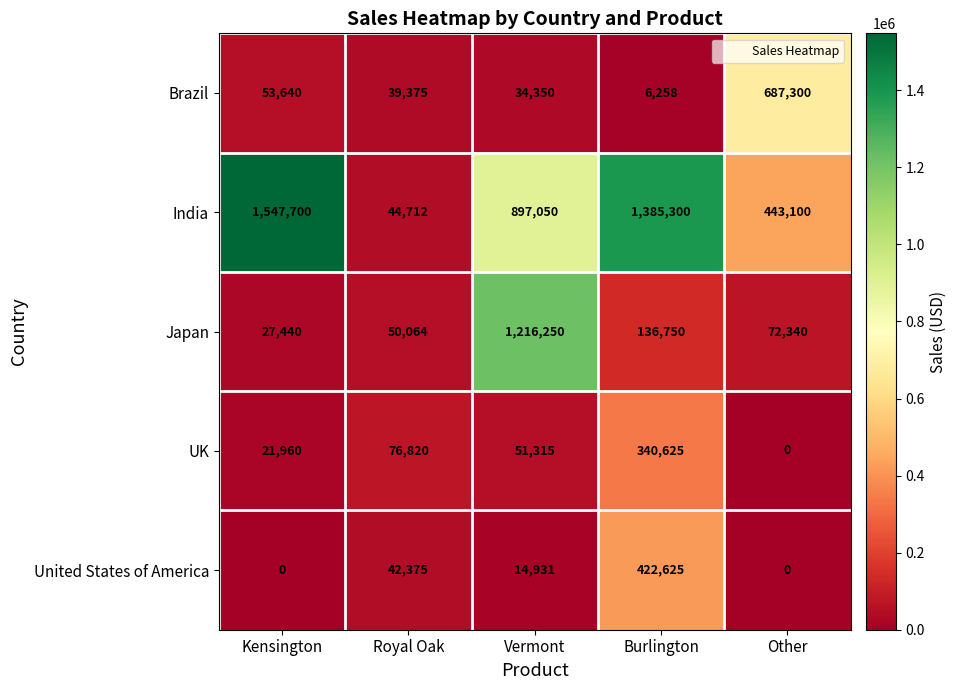

What is the sum of the Japan values at Royal Oak and Vermont?

1266314